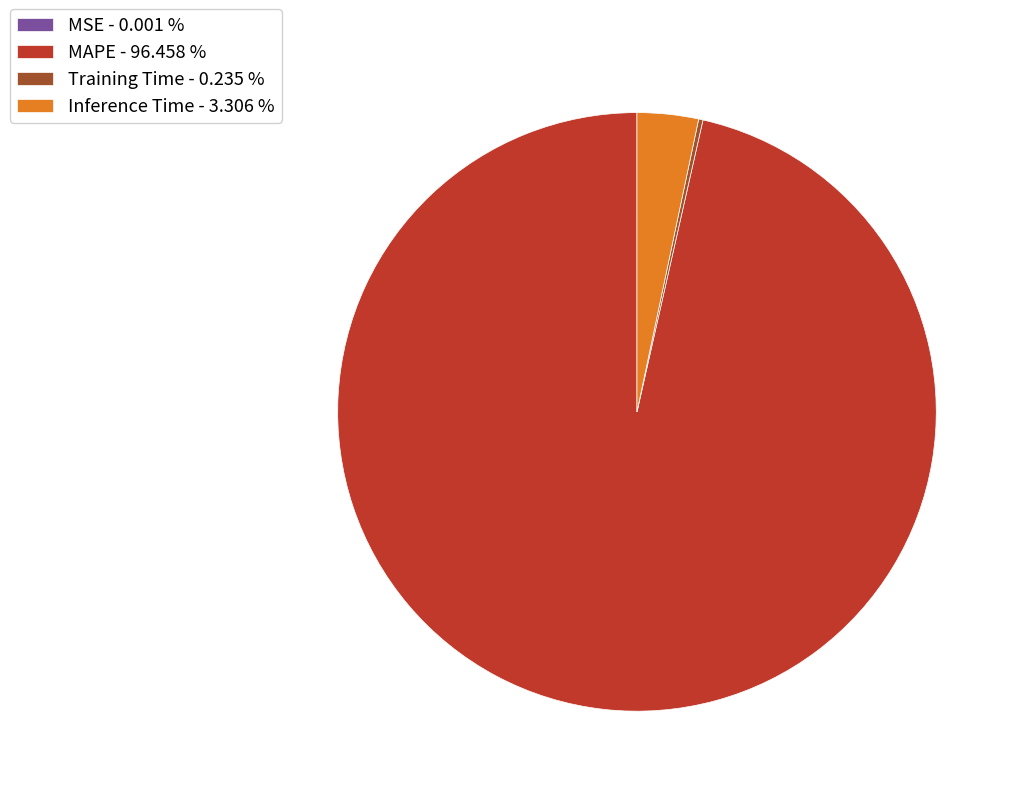

Combined, do Inference Time - 3.306 % and MAPE - 96.458 % account for over 50%?

Yes